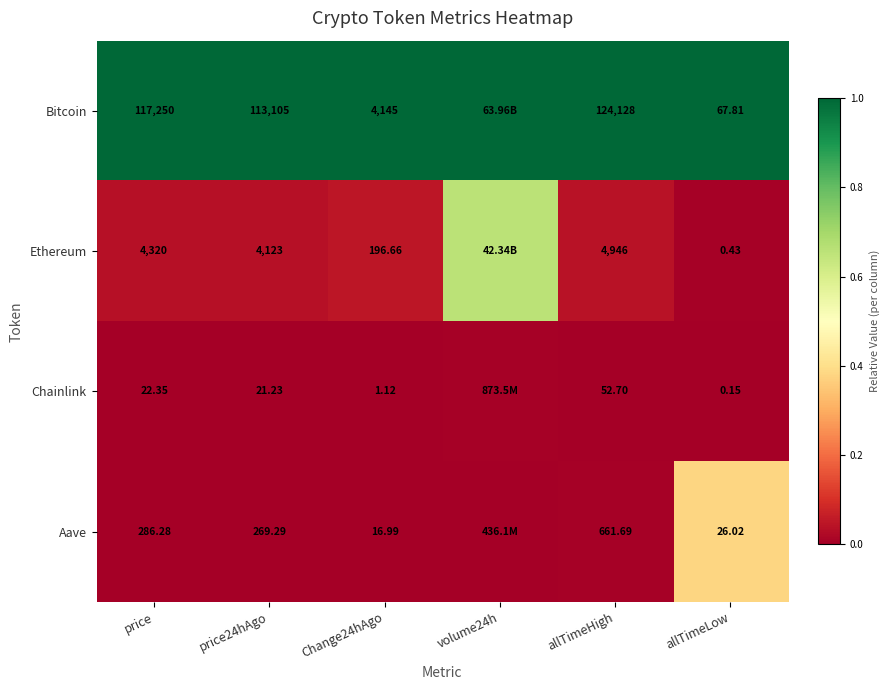

What is the spread (max minus min) of values at allTimeLow?

67.7